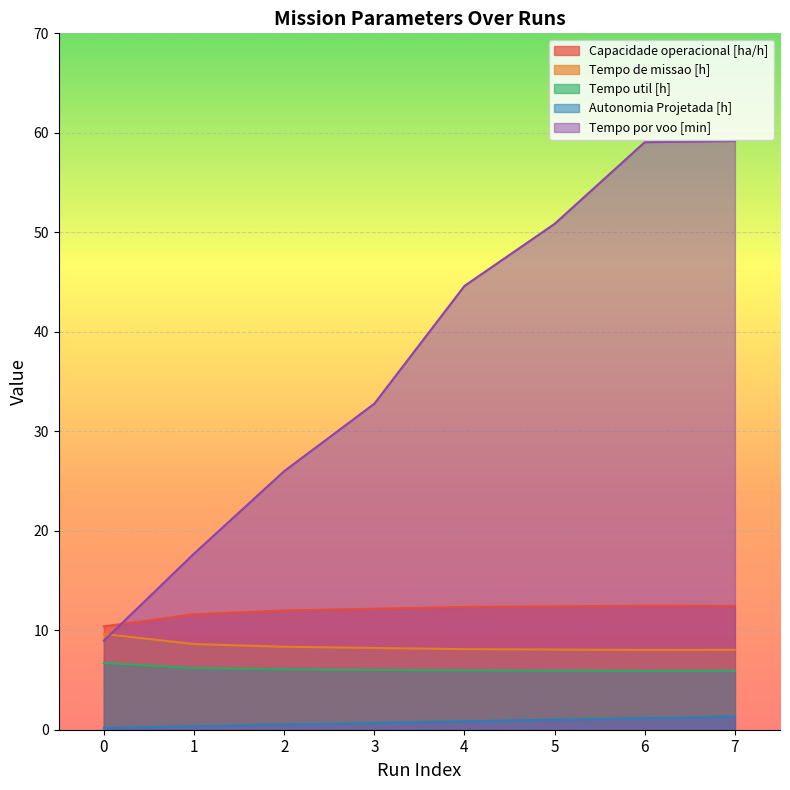

What is the greatest value displayed?

59.2